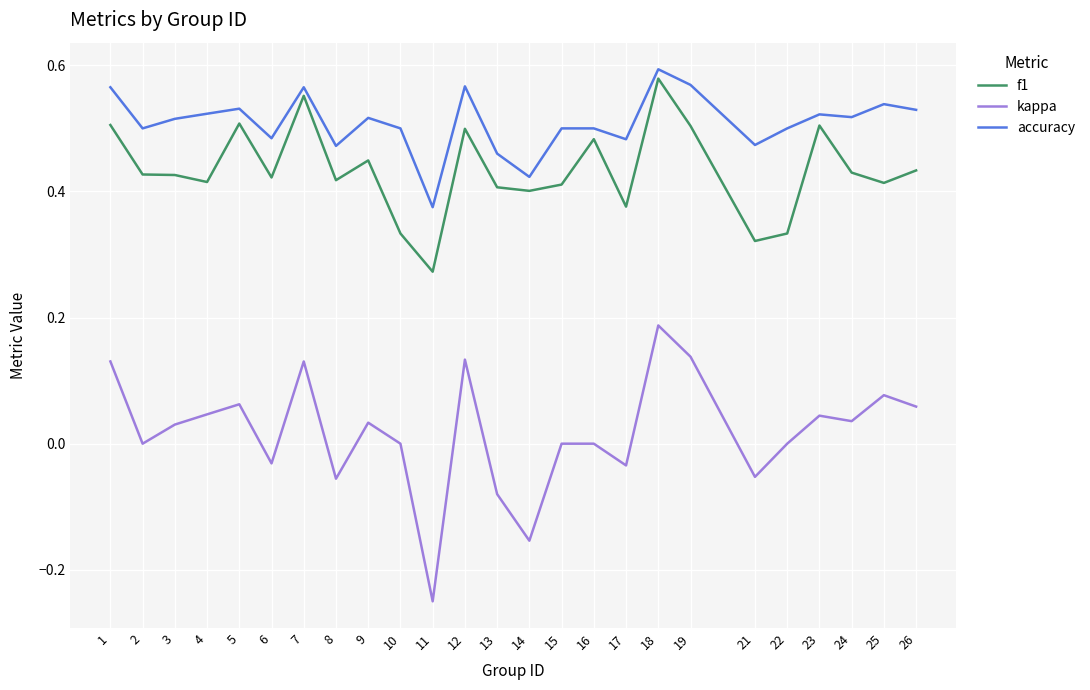

What is the sum of all f1 values?

10.8